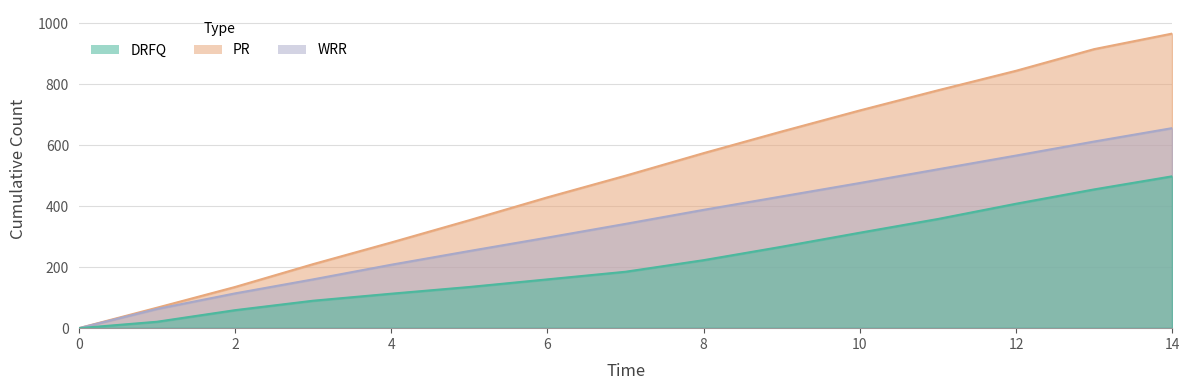

What is the difference between the highest and lowest values at 10?

401